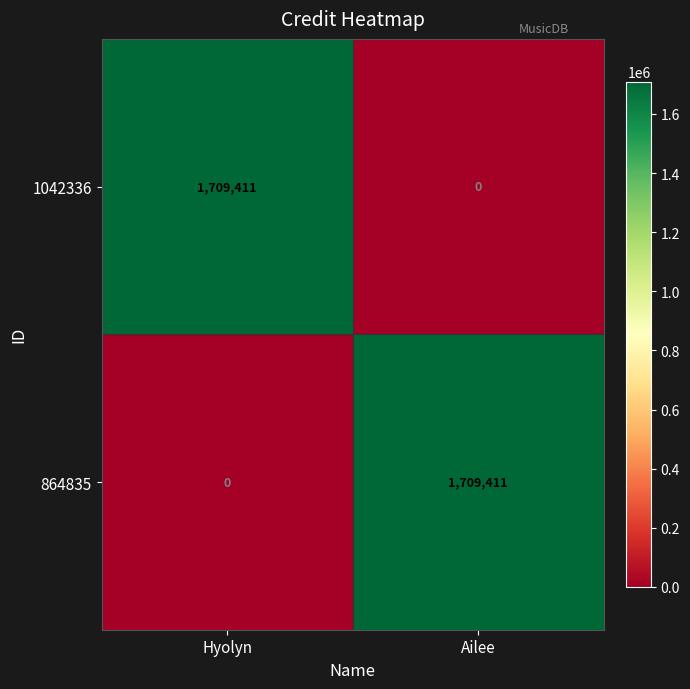

What is the total value across all series at Ailee?

1709411